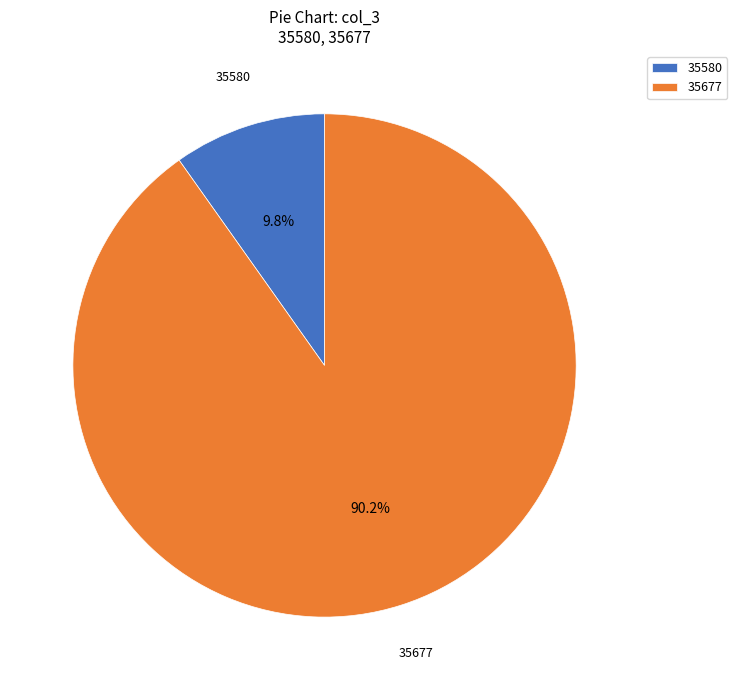

Approximately how many times larger is the value at 35677 compared to 35580?

9.2